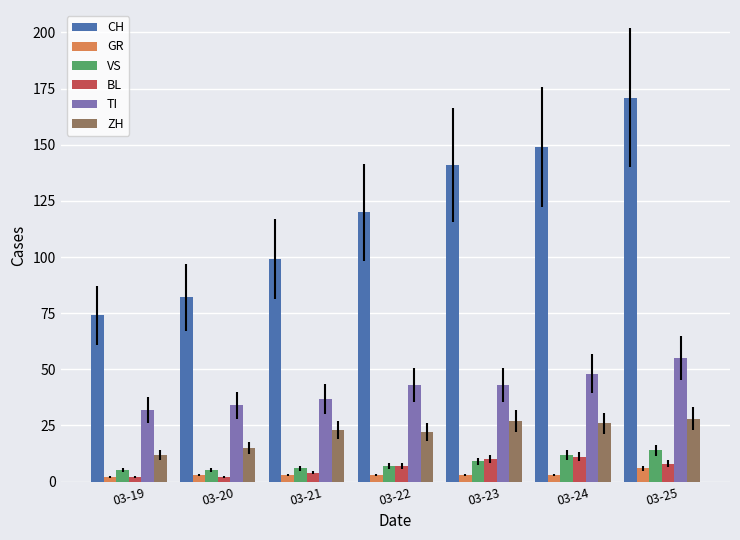

Which series has the widest spread of values?

CH